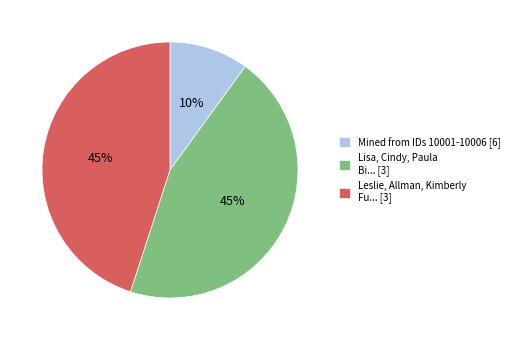

Count the number of slices in the pie.

3